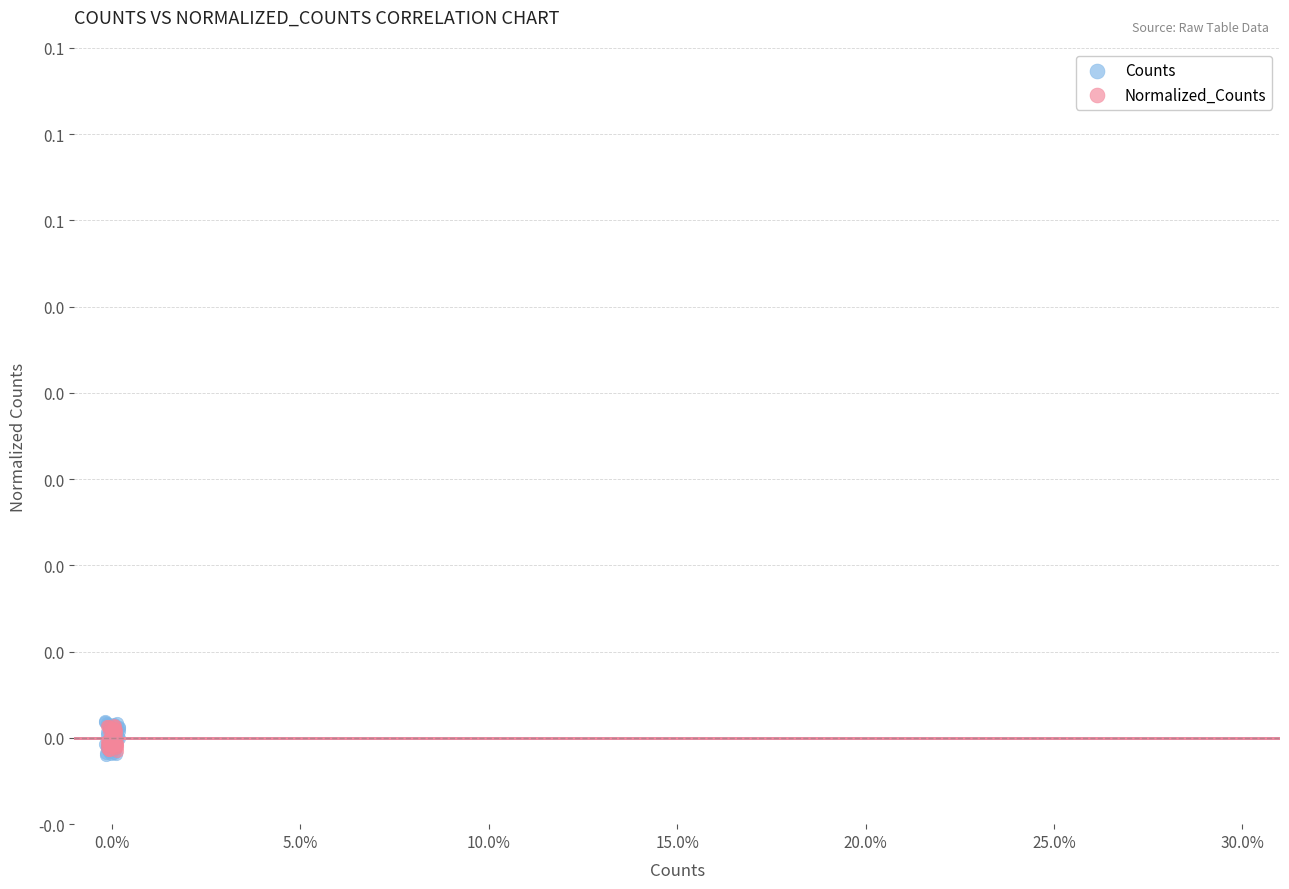

What are all the series names shown in the legend?

Counts, Normalized_Counts